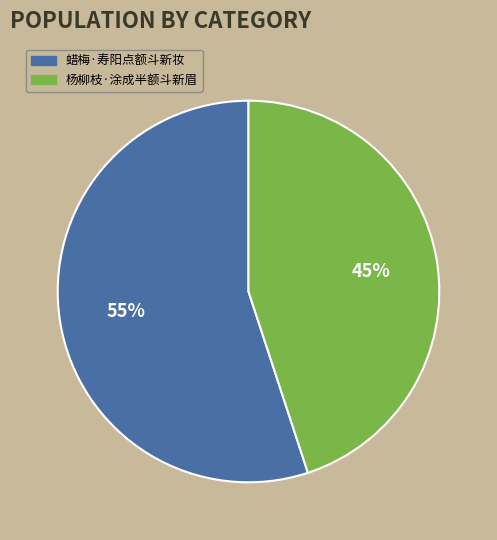

To the nearest percent, what is the combined percentage of 杨柳枝·涂成半额斗新眉 and 蜡梅·寿阳点额斗新妆?

100%